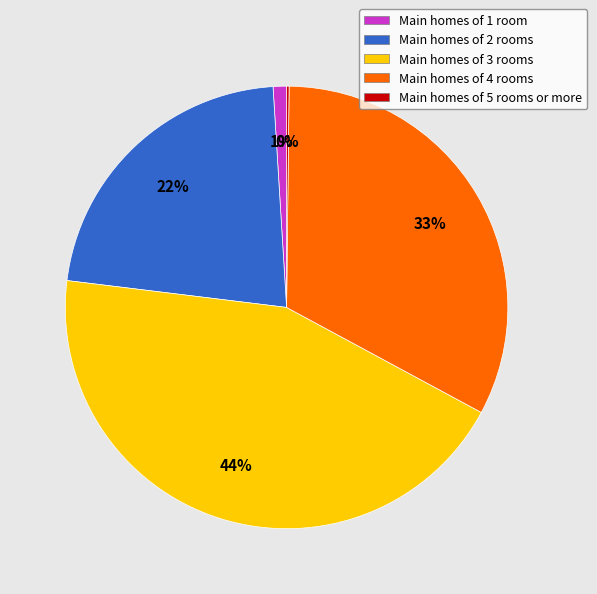

Is the sum of Main homes of 1 room and Main homes of 4 rooms greater than half?

No